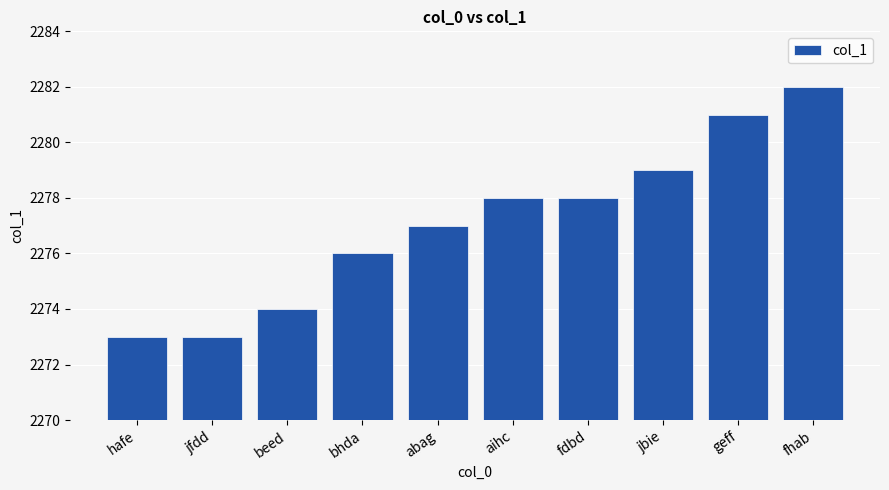

How many bars are there in total?

10